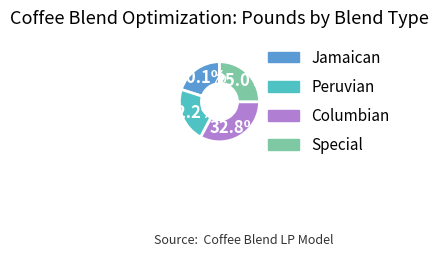

How many slices are in this pie chart?

4